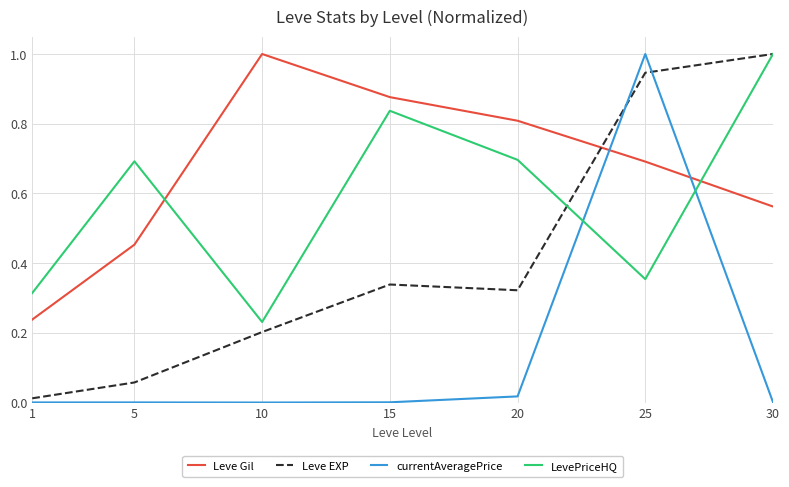

What is the total value across all series at 10?

1.4